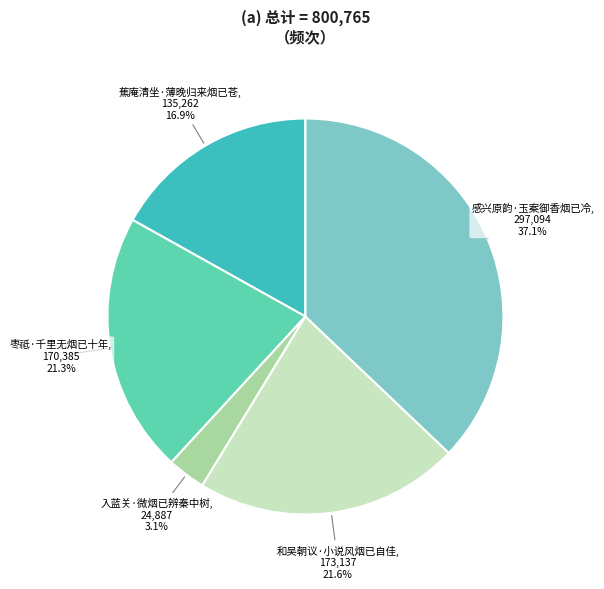

Combined, do 蕉庵清坐·薄晚归来烟已苍 and 入蓝关·微烟已辨秦中树 account for over 50%?

No